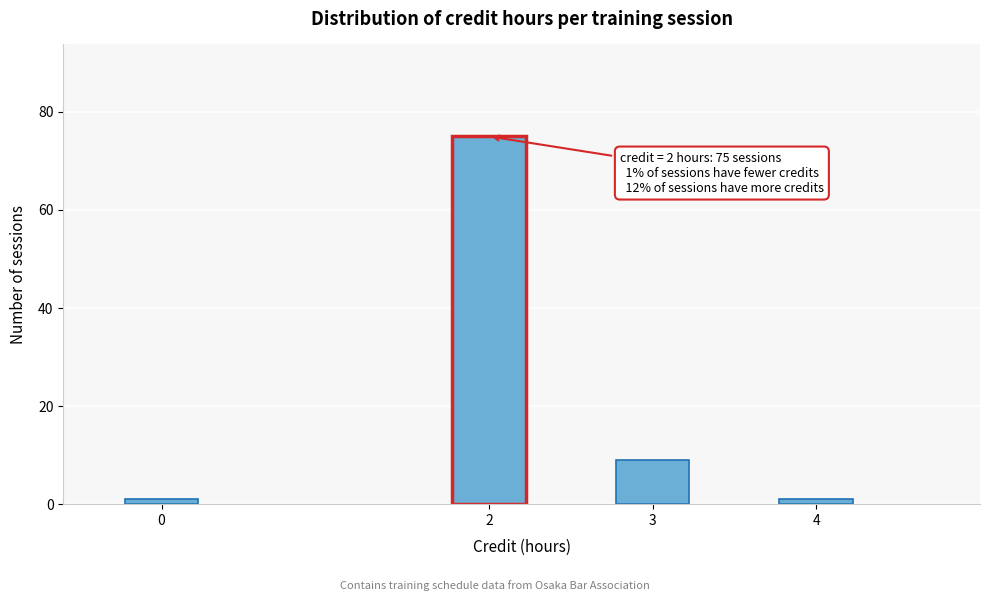

Reading left to right, list all the values displayed in this chart.

1	75	9	1